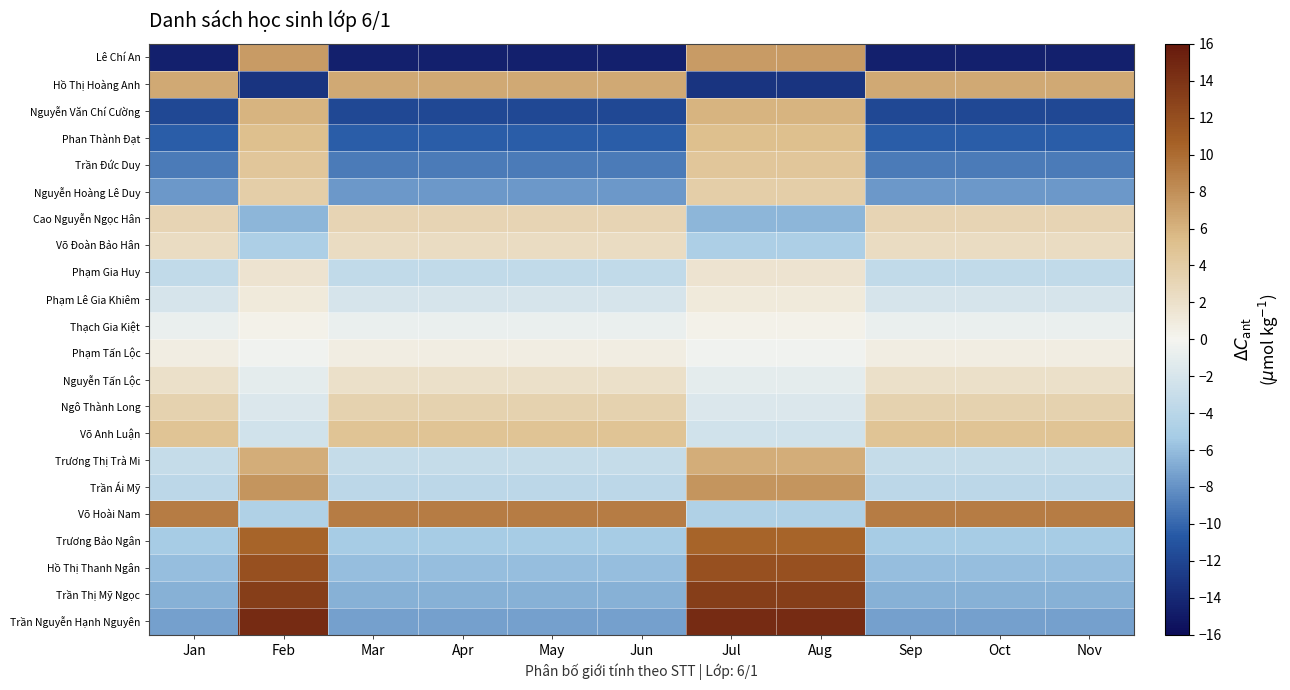

Rank the series by their maximum value, from highest to lowest.

Trần Nguyễn Hạnh Nguyên, Trần Thị Mỹ Ngọc, Hồ Thị Thanh Ngân, Trương Bảo Ngân, Võ Hoài Nam, Trần Ái Mỹ, Lê Chí An, Hồ Thị Hoàng Anh, Trương Thị Trà Mi, Nguyễn Văn Chí Cường, Phan Thành Đạt, Võ Anh Luận, Trần Đức Duy, Nguyễn Hoàng Lê Duy, Ngô Thành Long, Cao Nguyễn Ngọc Hân, Võ Đoàn Bảo Hân, Nguyễn Tấn Lộc, Phạm Gia Huy, Phạm Lê Gia Khiêm, Phạm Tấn Lộc, Thạch Gia Kiệt